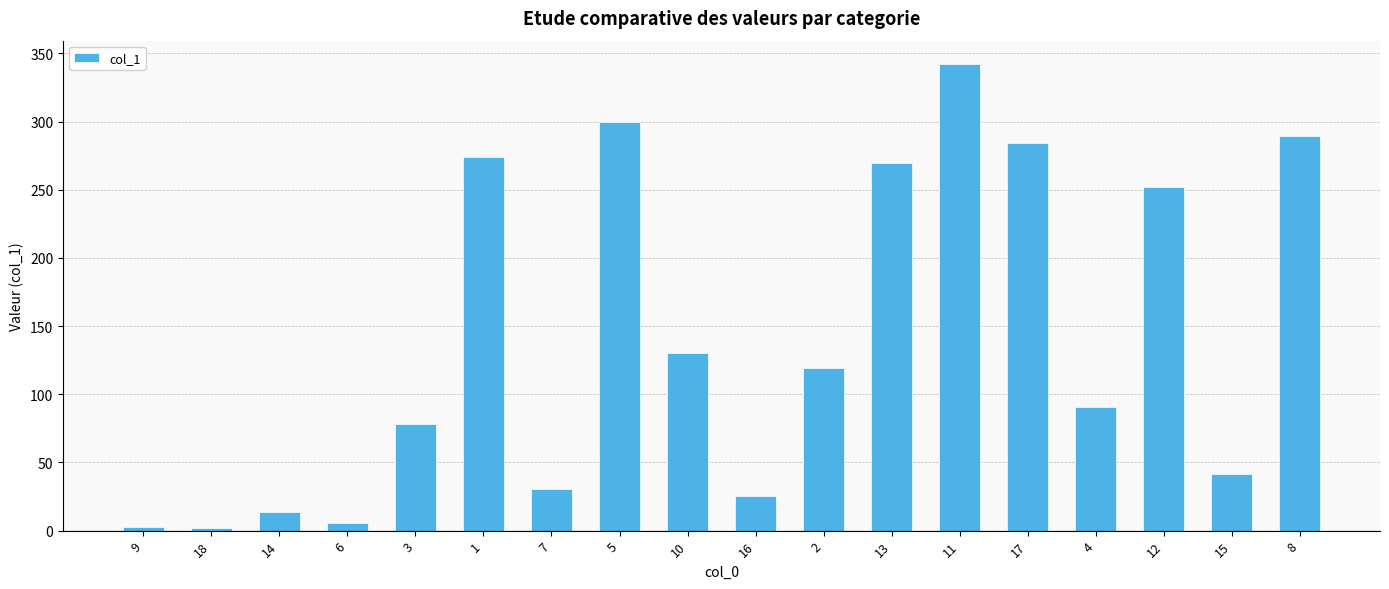

What is the difference between the second highest and second lowest values?

296.6